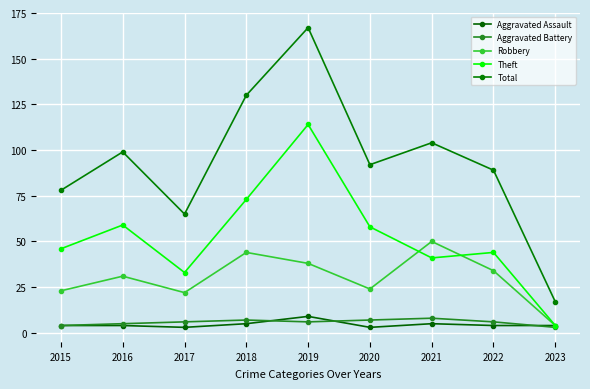

The value of Total at 2023 is 17. True or false?

True